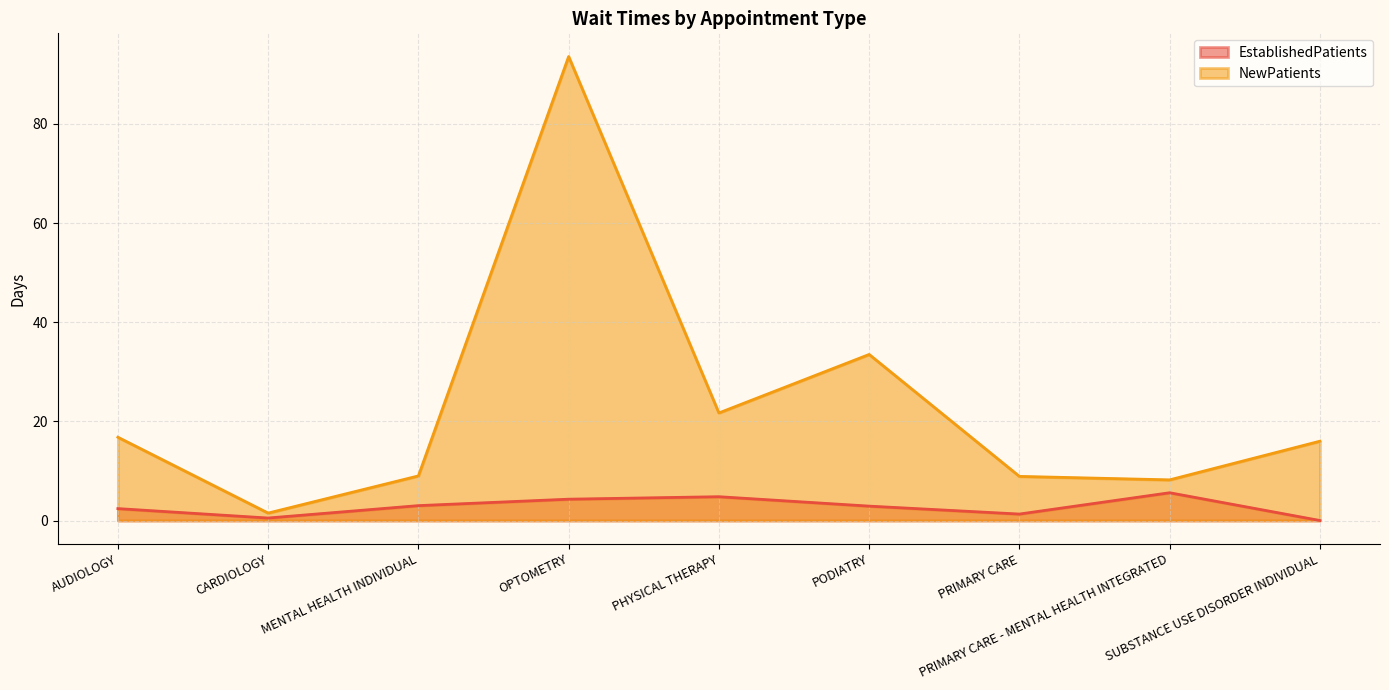

Which category has the highest value in the NewPatients series?

OPTOMETRY